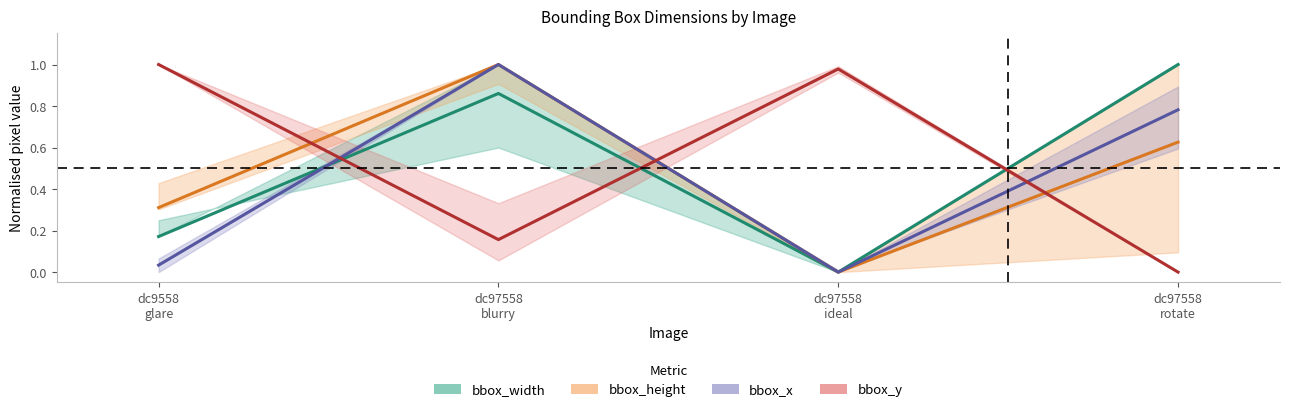

Reading right to left, transcribe all the data shown in this chart.

bbox_width: 1.0	0.0	0.9	0.2
bbox_height: 0.6	0.0	1.0	0.3
bbox_x: 0.8	0.0	1.0	0.0
bbox_y: 0.0	1.0	0.2	1.0